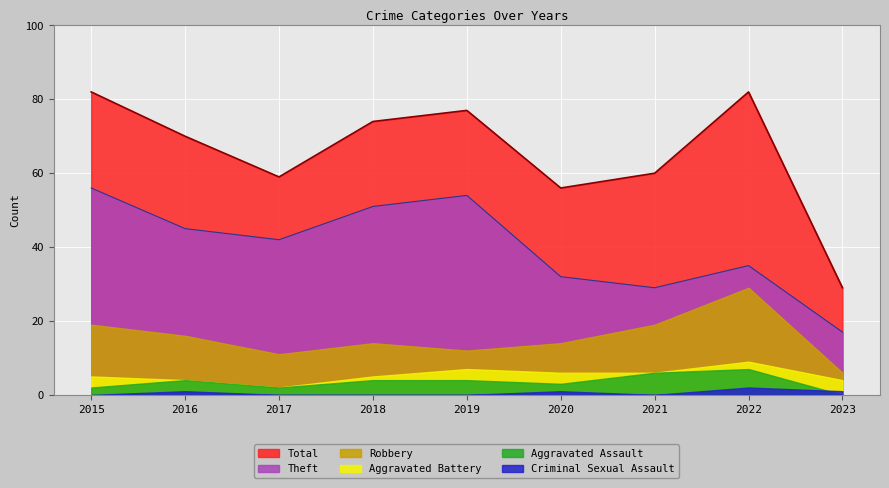

True or false: Total and Aggravated Assault intersect in this chart.

False